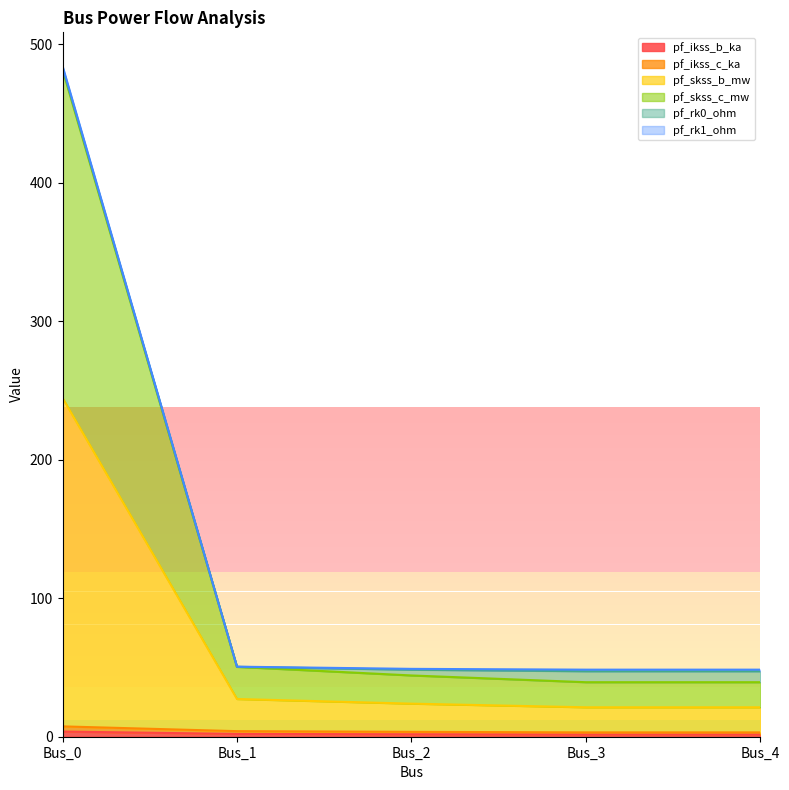

What is the average value of the pf_skss_c_mw series?

67.6